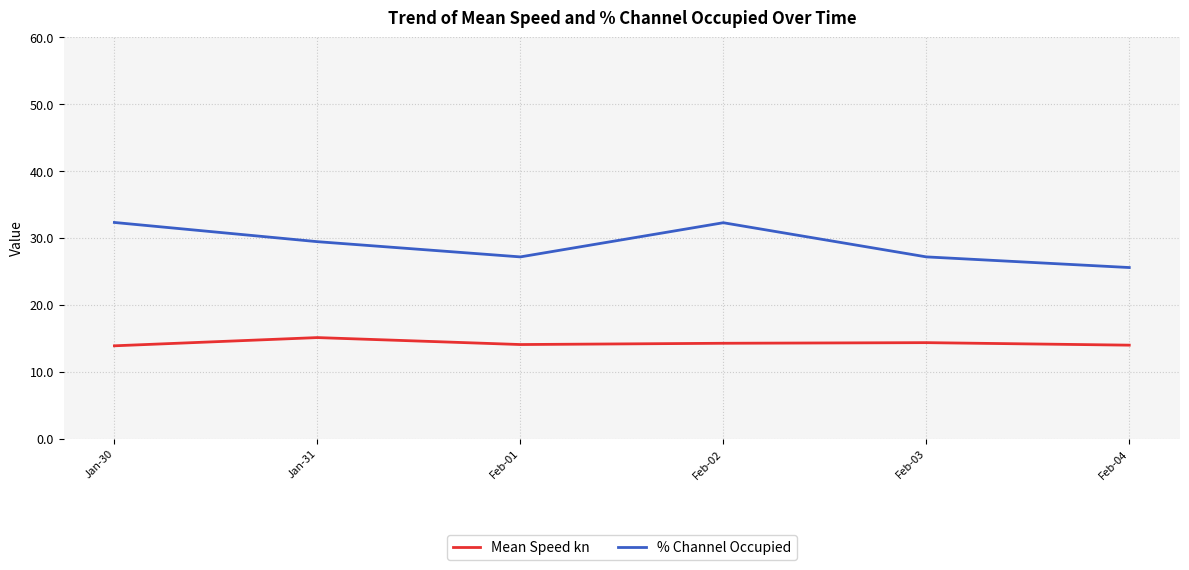

True or false: % Channel Occupied and Mean Speed kn cross at least once.

False